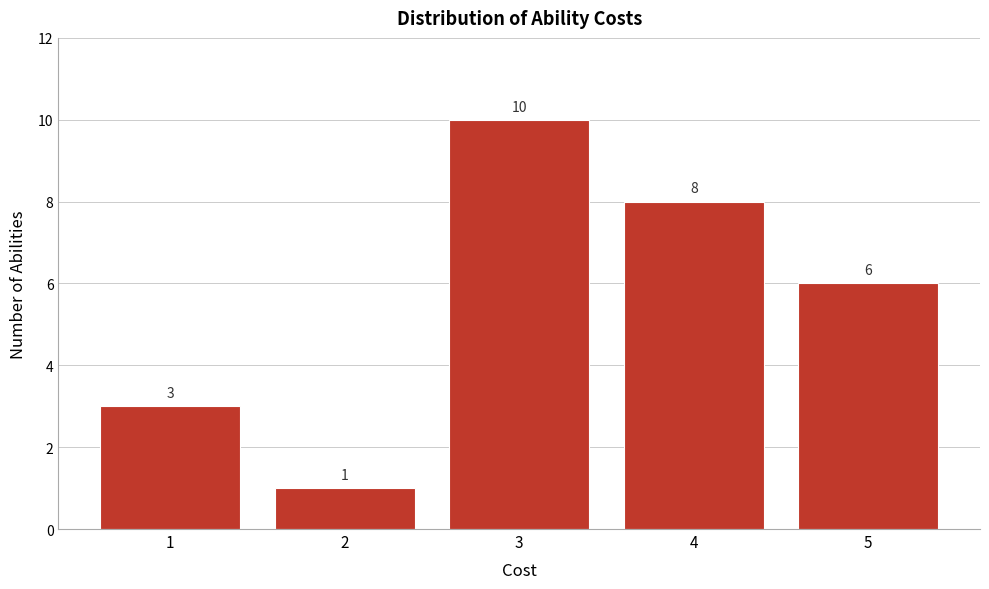

Over which range of the x-axis is the bar tallest?

2.5 to 3.5